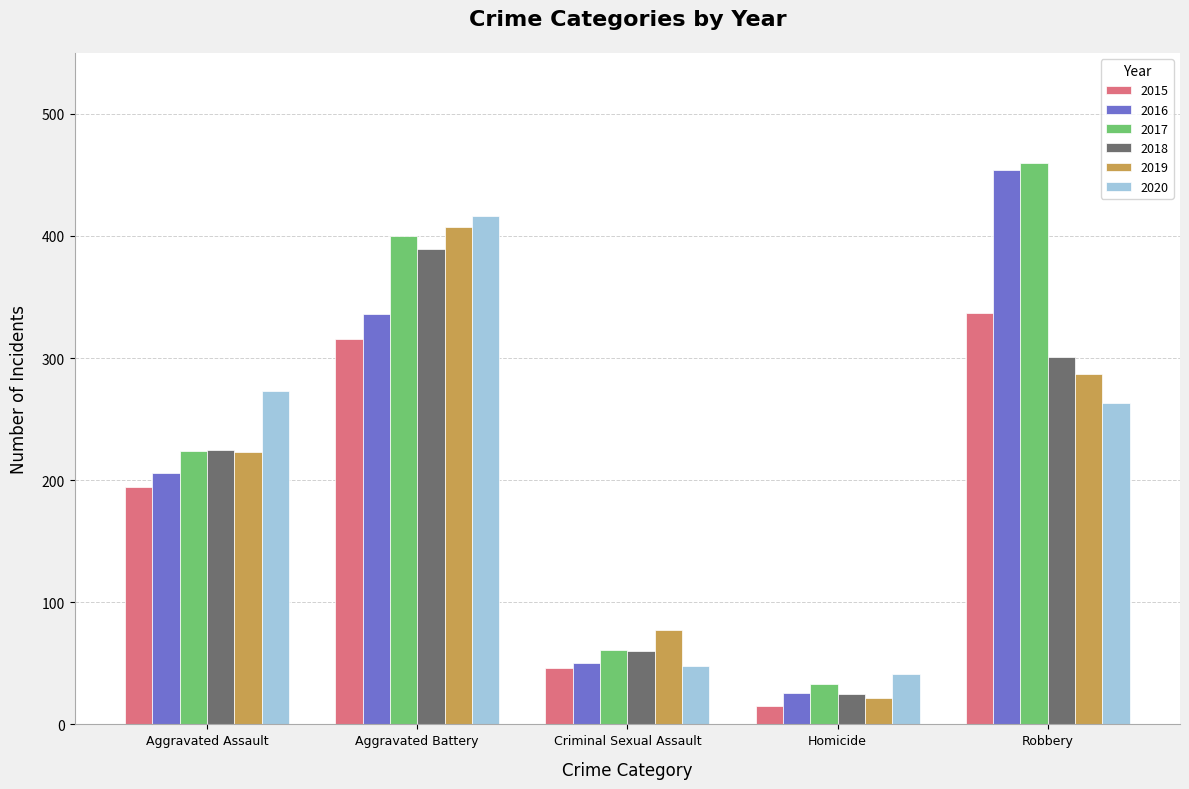

What is the minimum value for 2015?

15